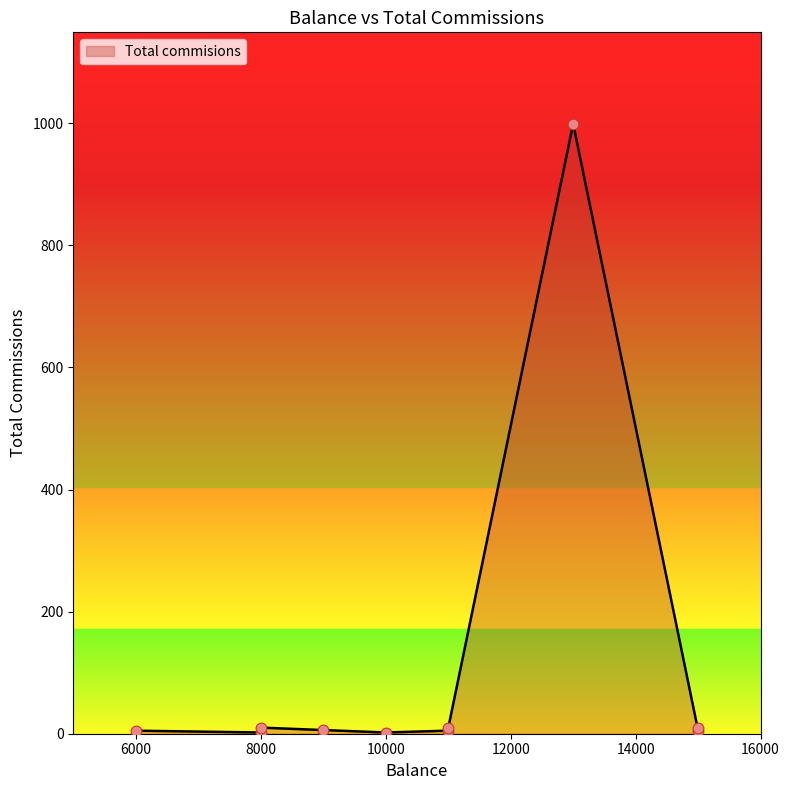

What is the change in value from 11000 to 15000?

-4